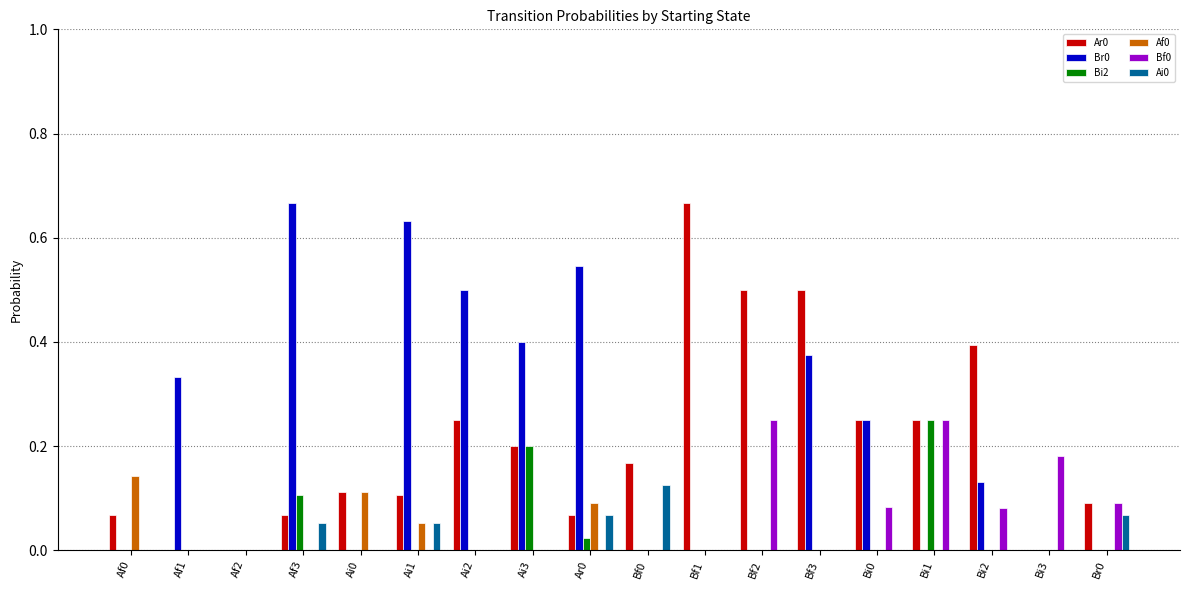

How many distinct data groups are displayed?

6